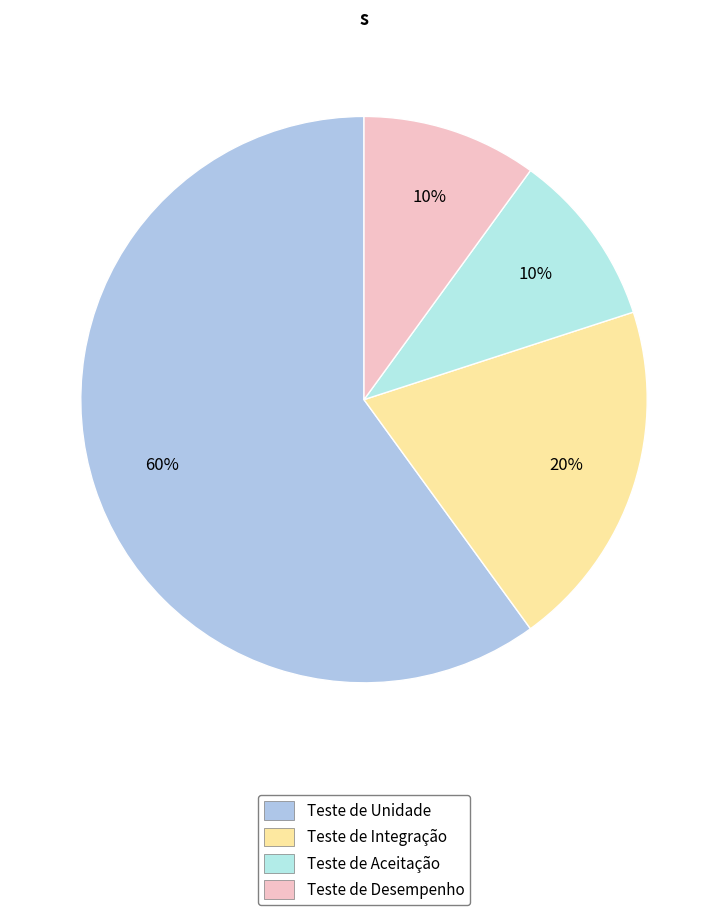

Count the number of slices in the pie.

4